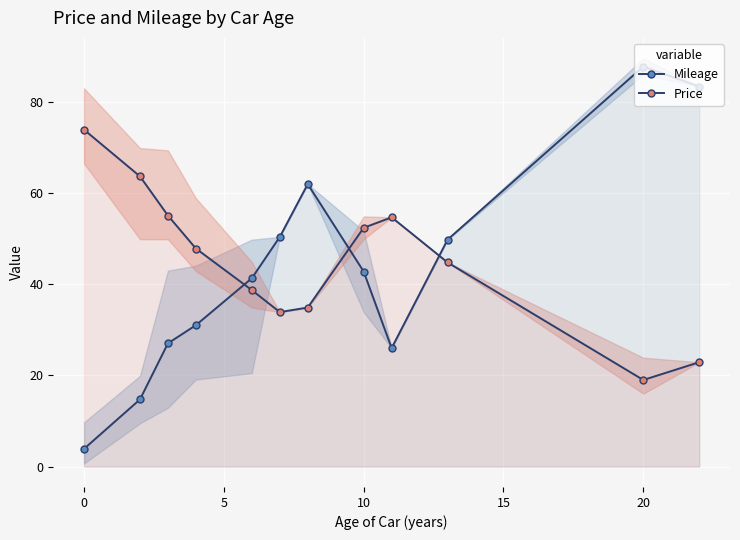

List the series in order of their overall mean, lowest first.

Mileage, Price